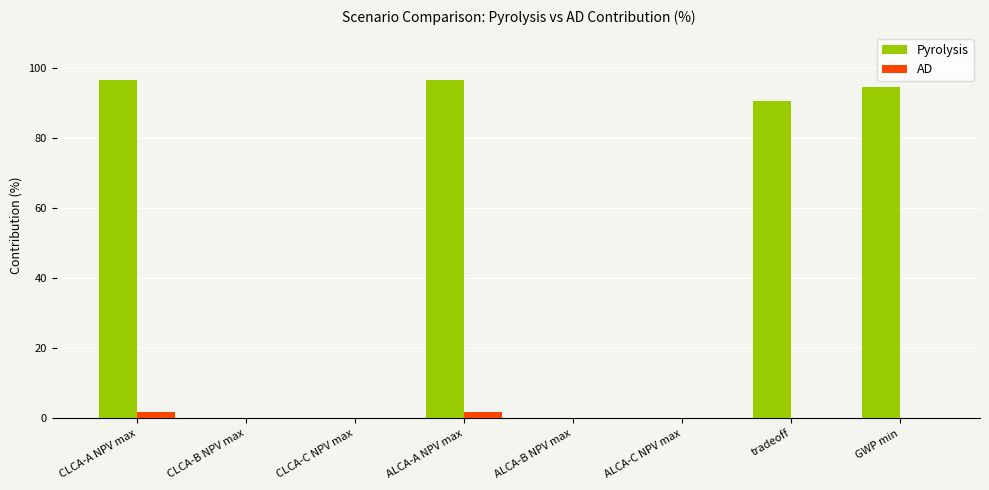

Is it true that Pyrolysis equals 96.6 at CLCA-A NPV max?

True